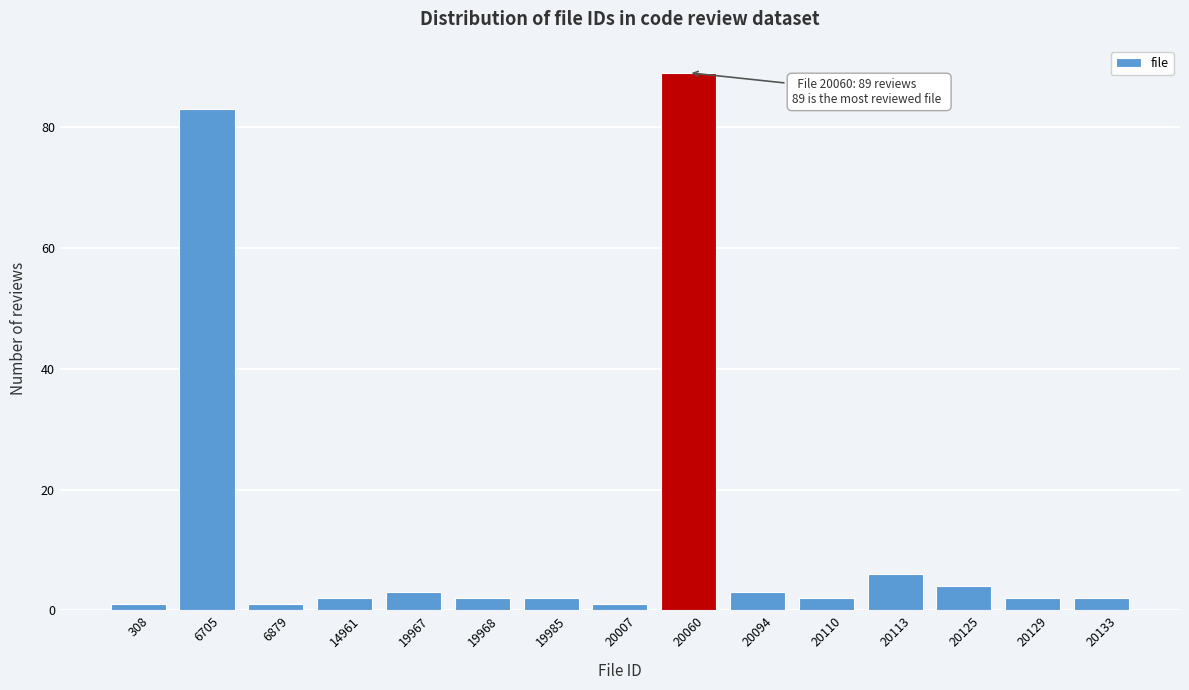

Reading left to right, transcribe all the data shown in this chart.

308=1	6705=83	6879=1	14961=2	19967=3	19968=2	19985=2	20007=1	20060=89	20094=3	20110=2	20113=6	20125=4	20129=2	20133=2